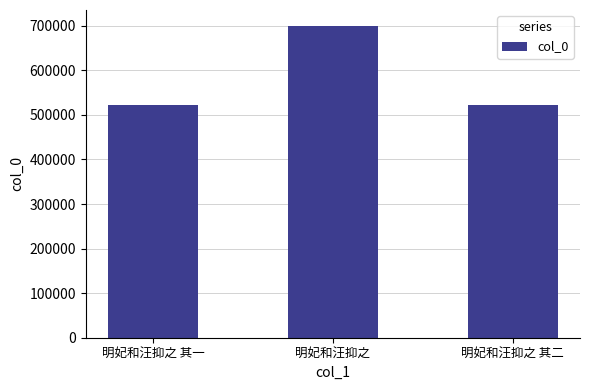

The chart shows a value of 385157 at 明妃和汪抑之. True or false?

False